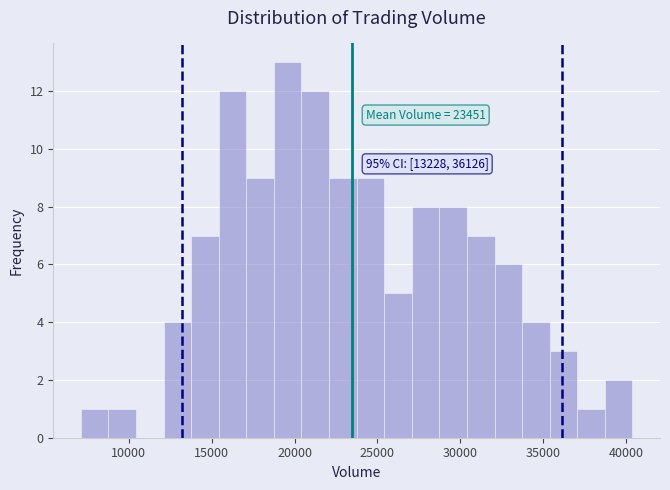

Read against the x-axis, roughly where is the centre of the tallest bar?

19500